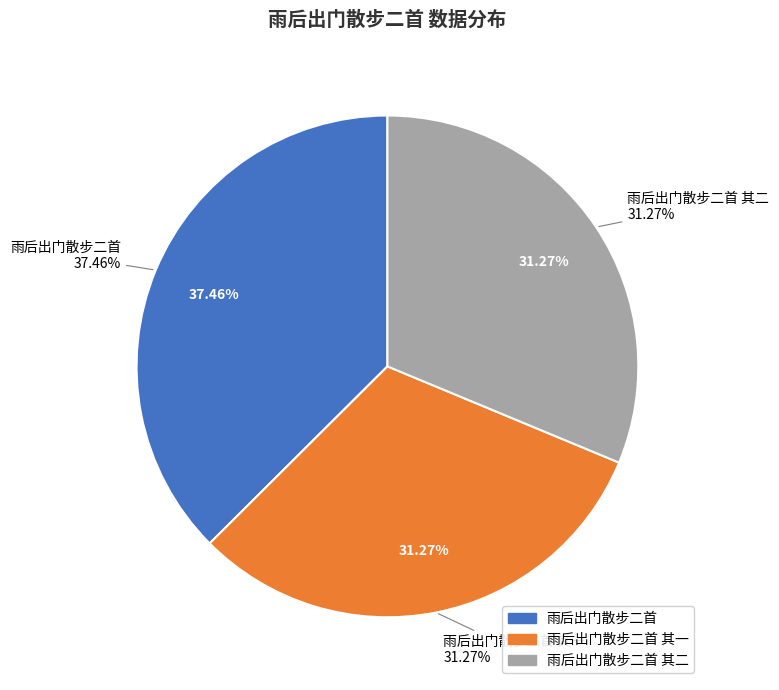

To the nearest percent, what percentage of the pie is 雨后出门散步二首?

37%